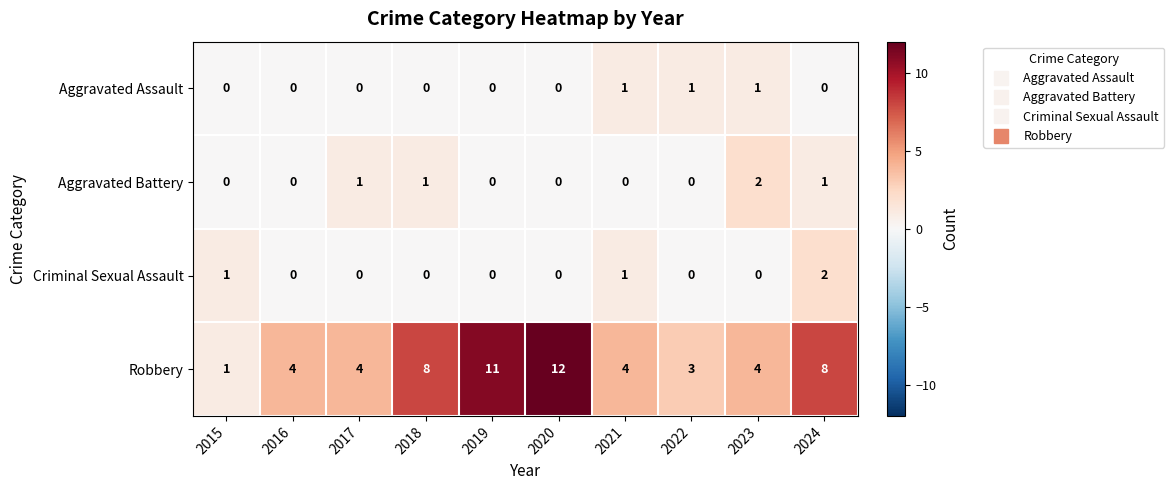

True or false: Criminal Sexual Assault has a value of 1 at 2018.

False